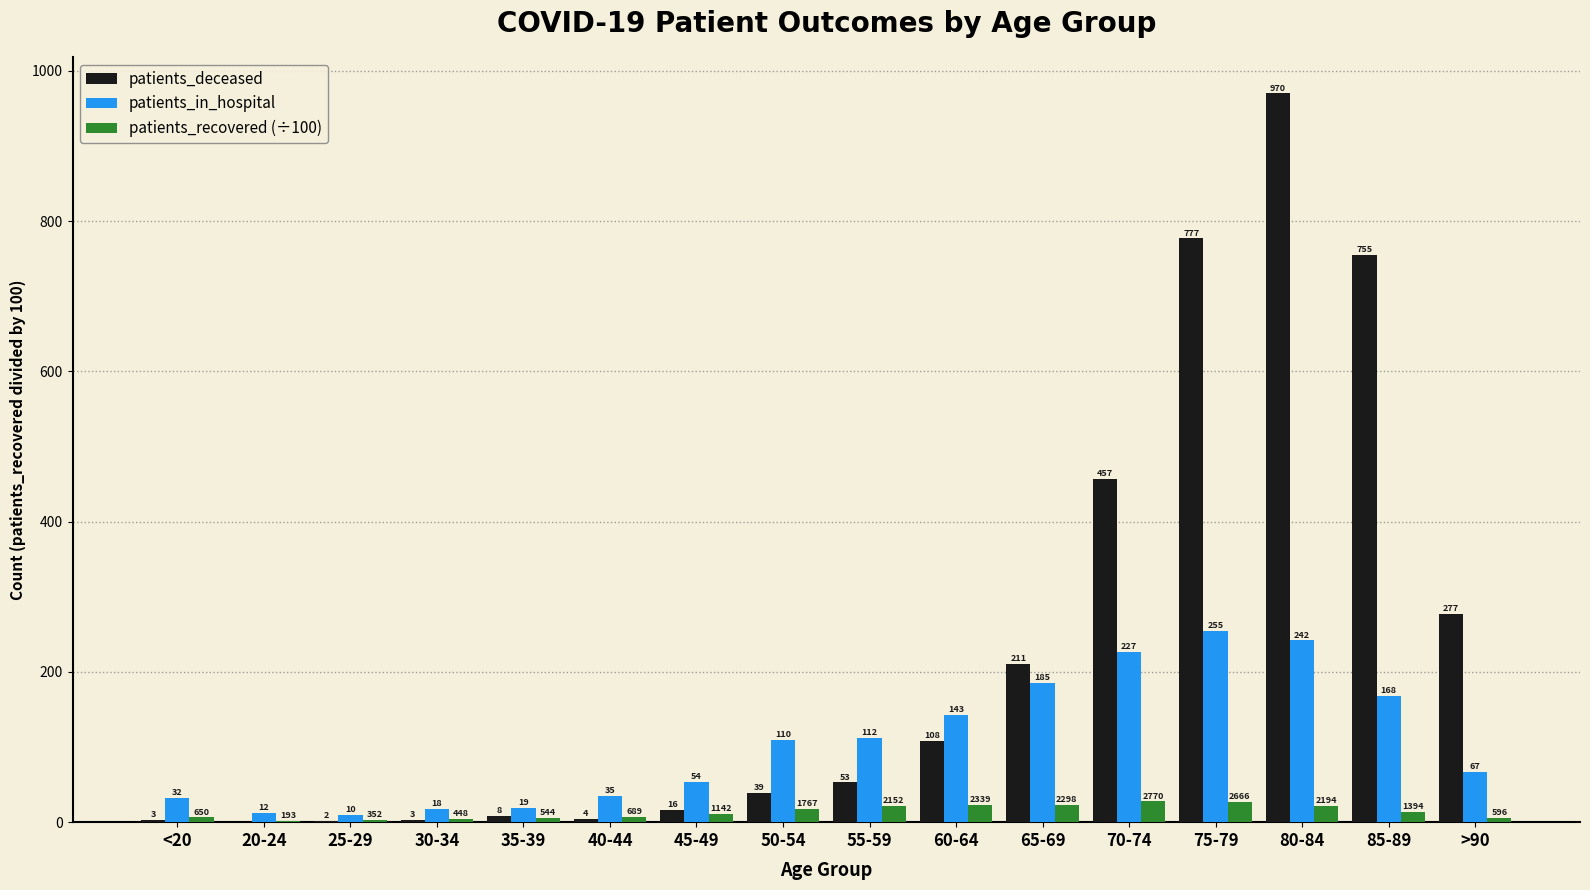

Between 25-29 and >90, which series saw the biggest shift?

patients_deceased